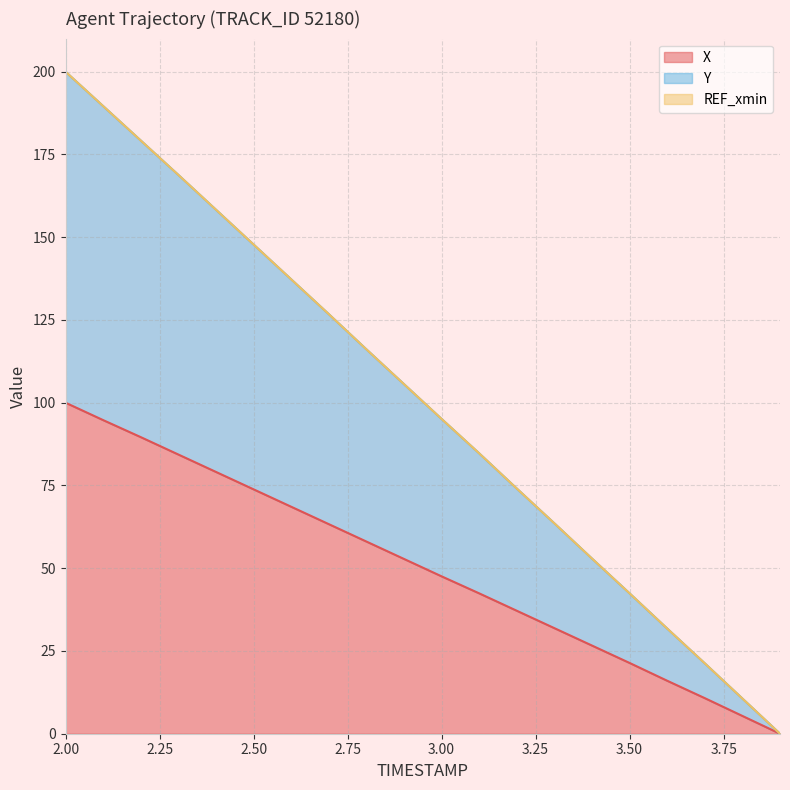

What is the approximate value of Y at 3.4?

52.9